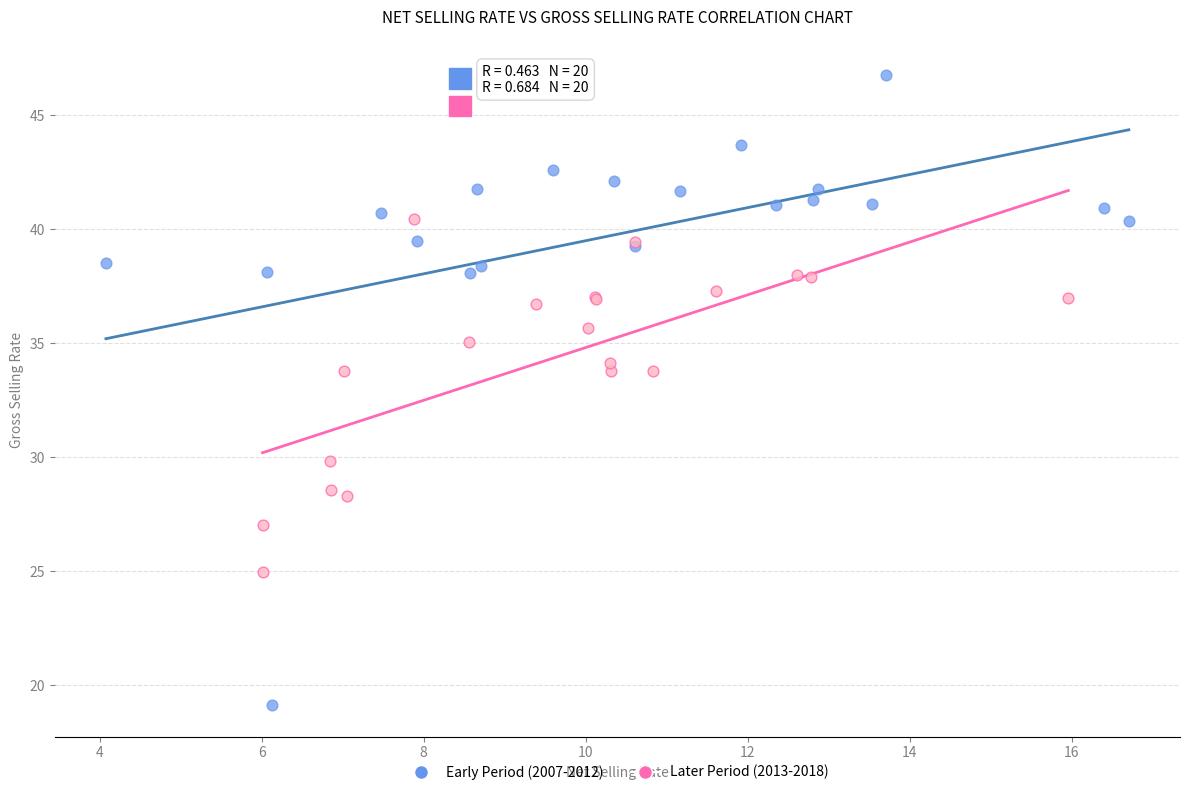

What are all the series names shown in the legend?

Early Period (2007-2012), Later Period (2013-2018)